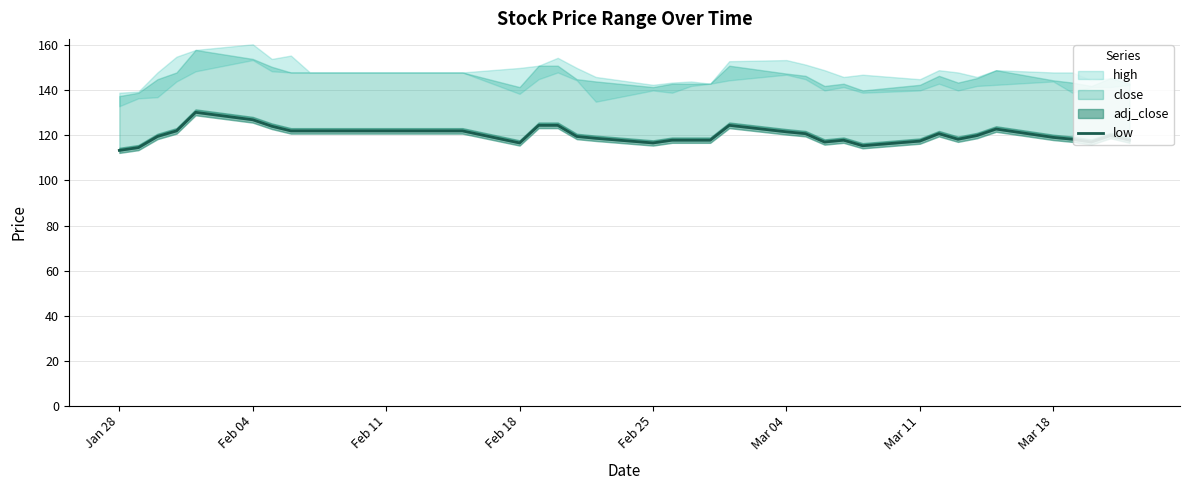

True or false: the data has more than 0 interior local peaks.

True